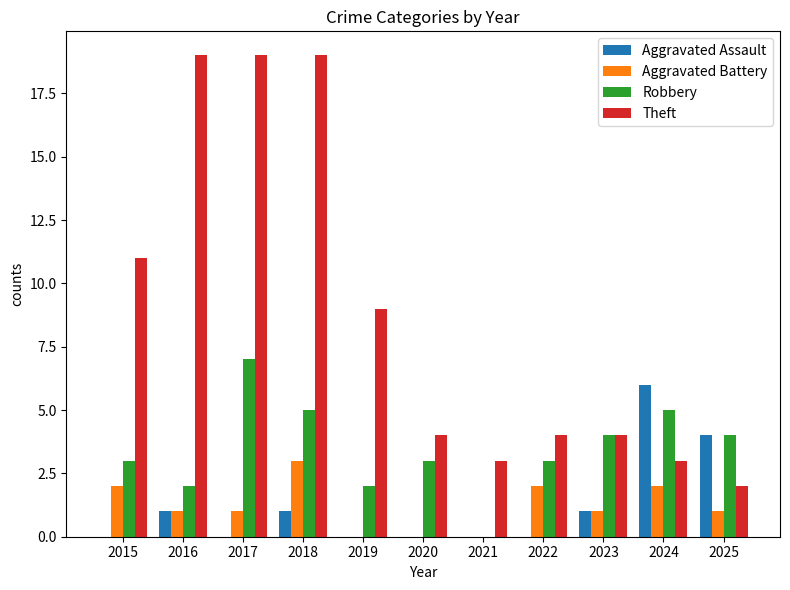

Which series has the widest spread of values?

Theft